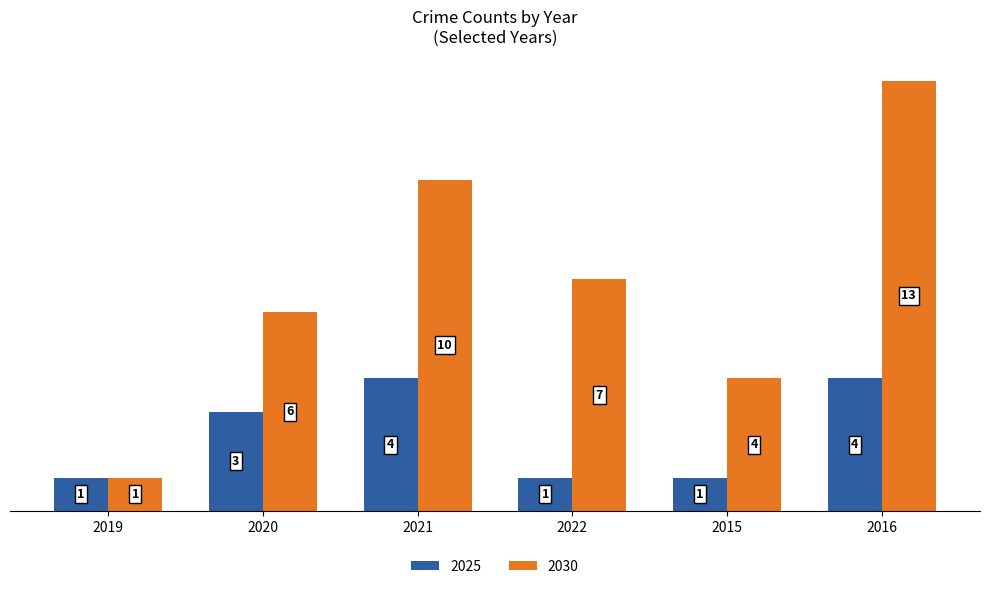

What is the highest value of the 2025 series?

4